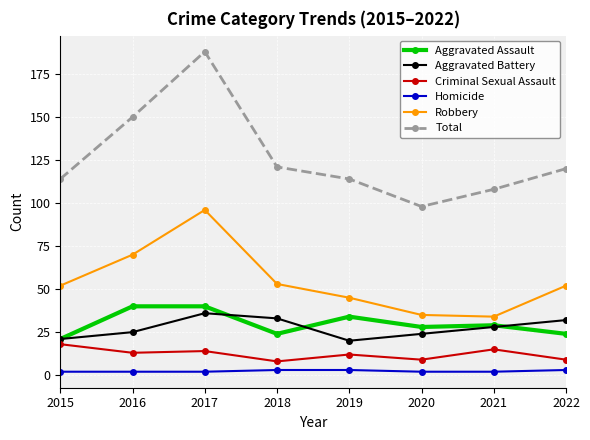

Count the number of data series in this chart.

6